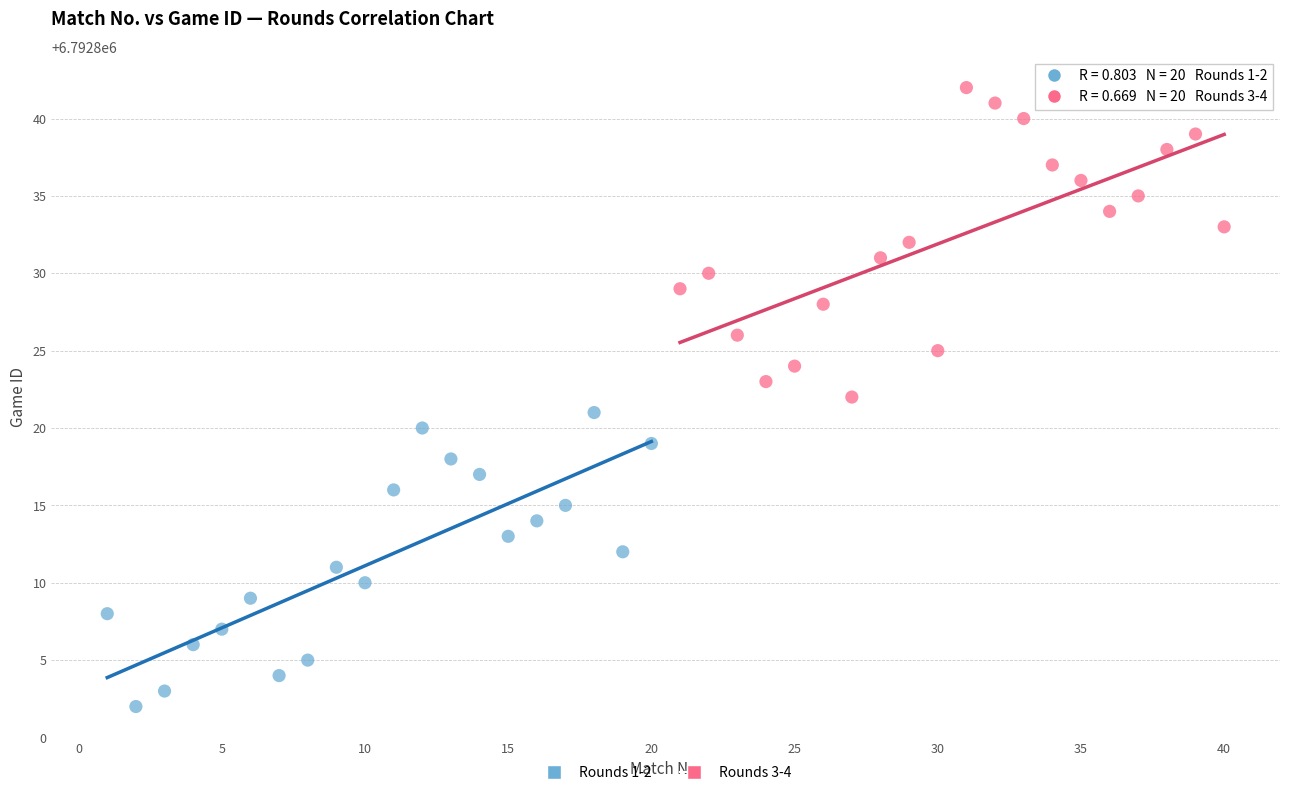

Which series reaches the maximum Y coordinate?

Rounds 3-4